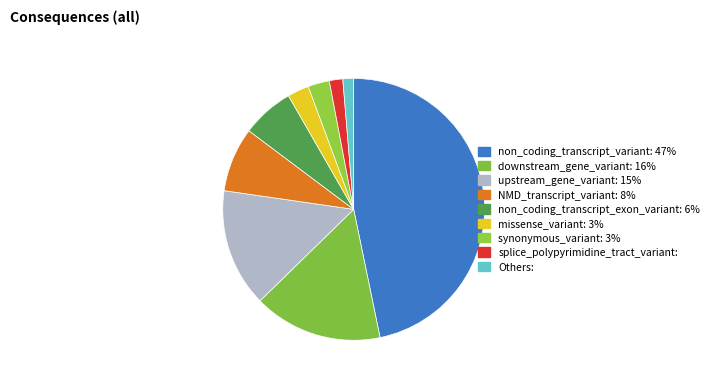

Is there a majority slice in this chart?

No